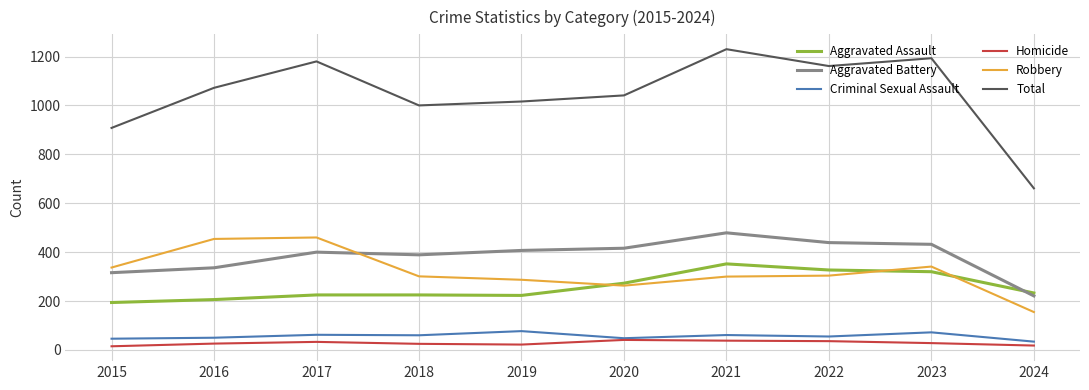

At which label does Criminal Sexual Assault first exceed 60?

2017